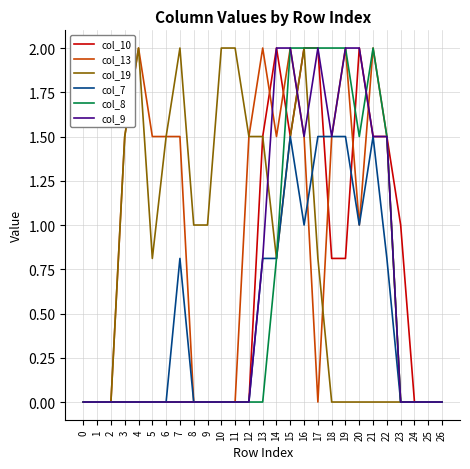

What is the difference between the maximum and minimum values in the col_10 series?

2.0